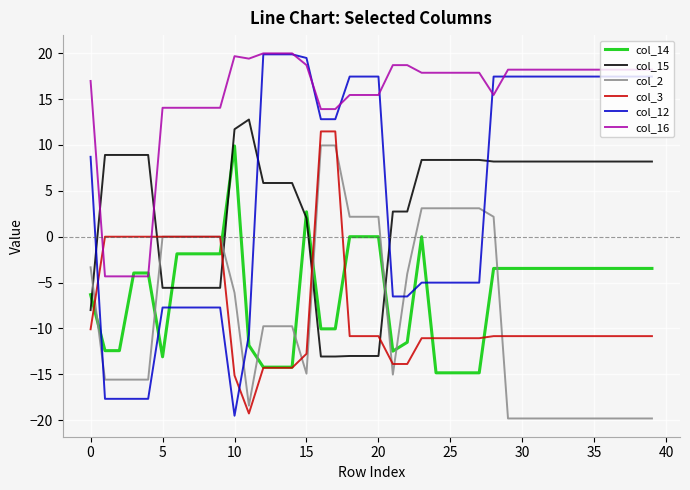

How many positive values does the col_12 series have?

22